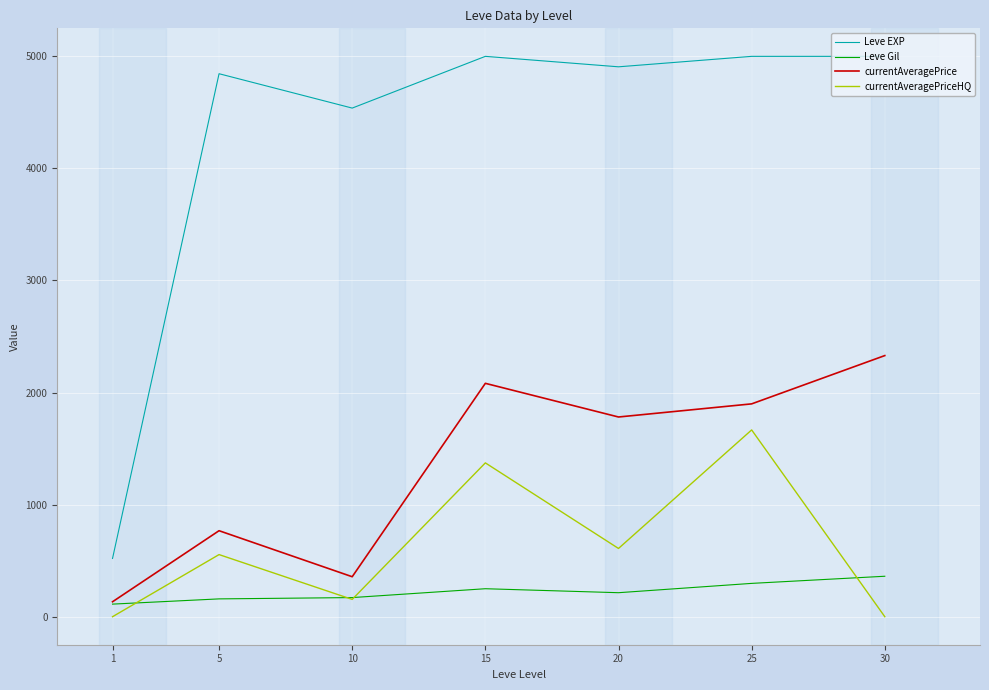

What is the sum of all Leve EXP values?

29810.0